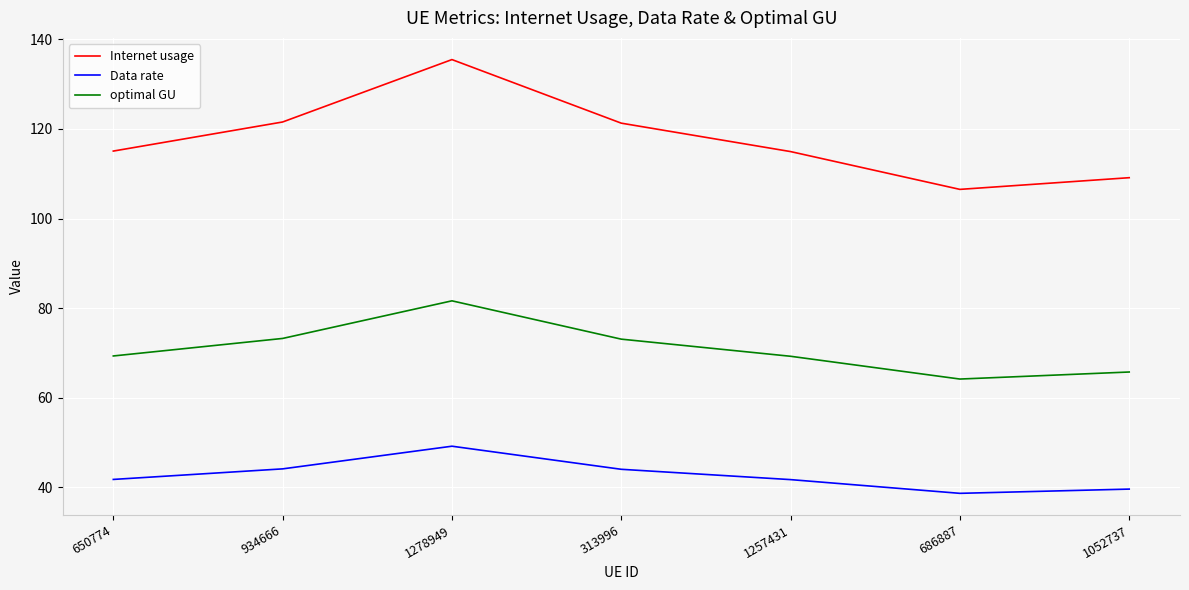

True or false: Data rate and Internet usage cross at least once.

False